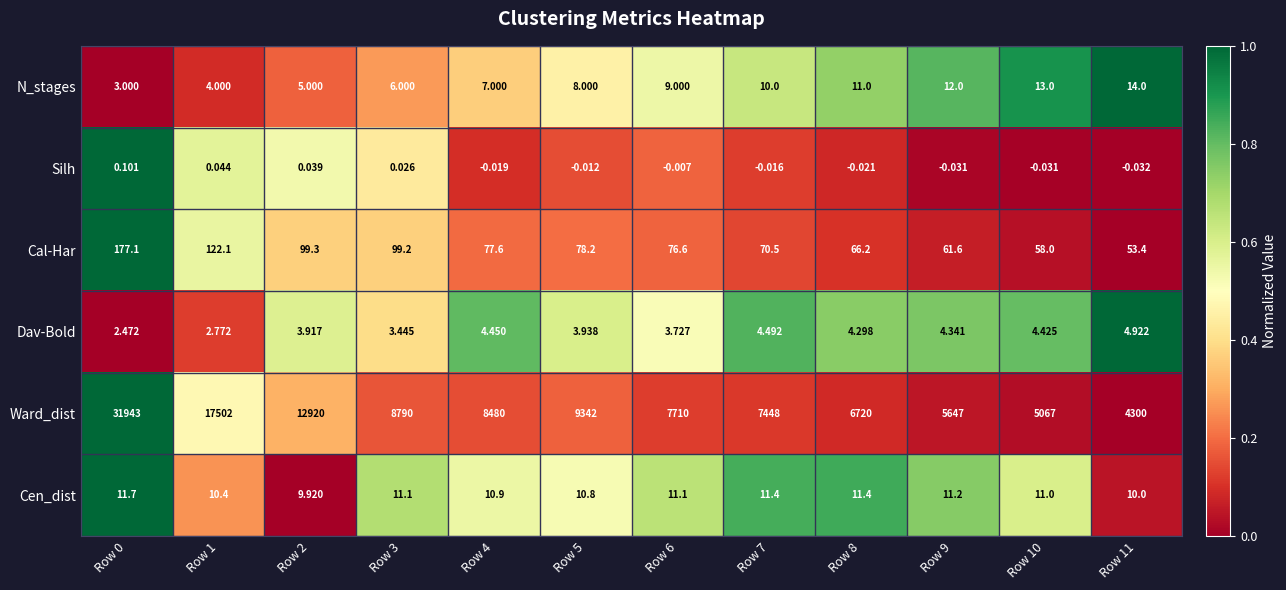

Which series has the largest range (max minus min)?

Ward_dist